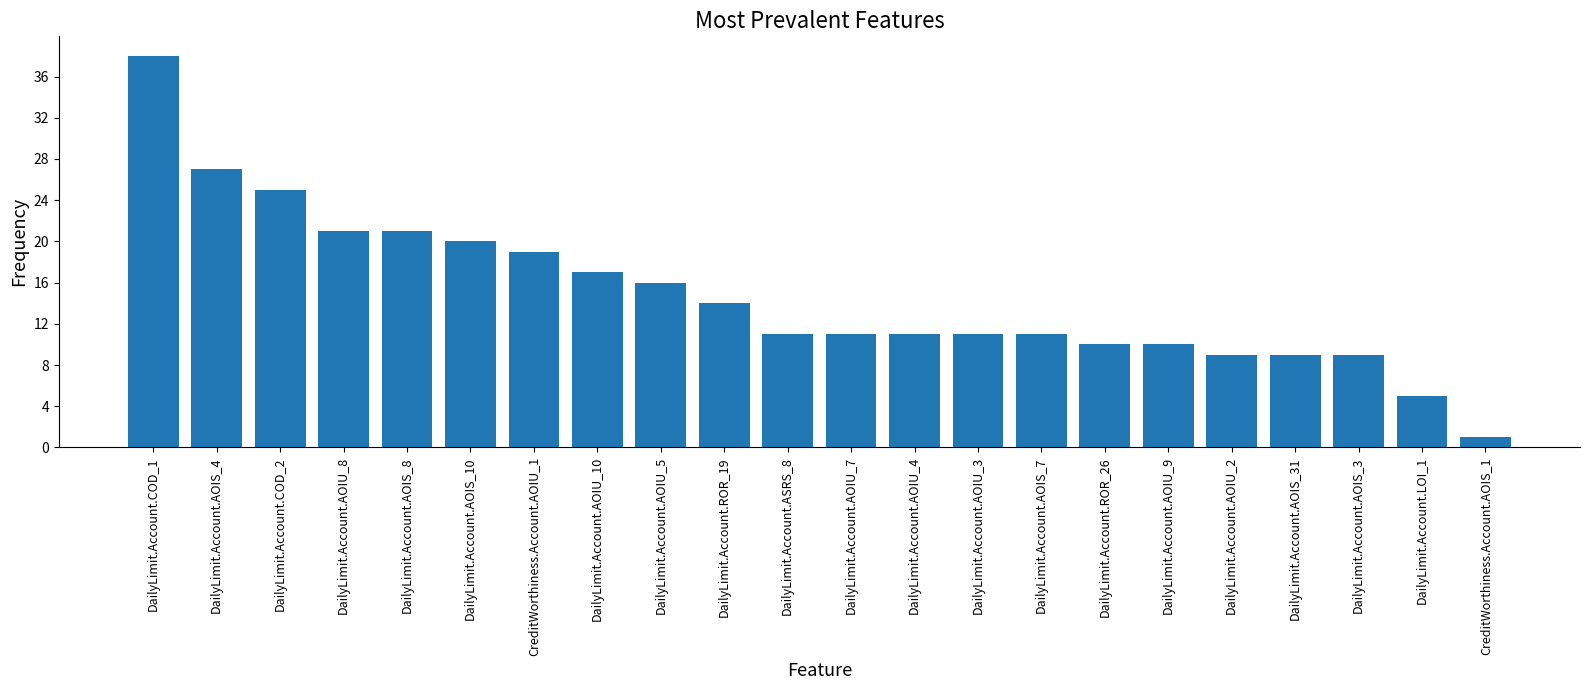

Where does the data first go above 11?

DailyLimit.Account.COD_1